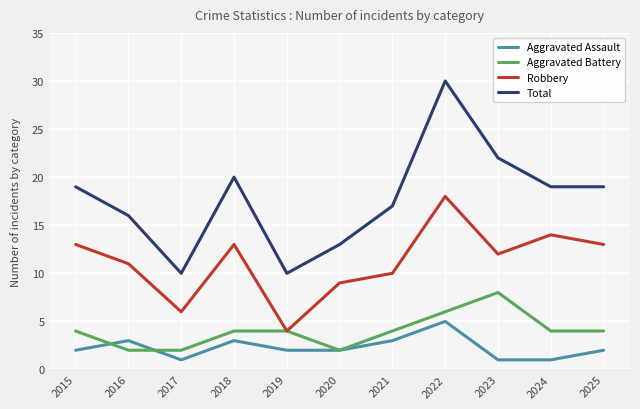

What are all the series names shown in the legend?

Aggravated Assault, Aggravated Battery, Robbery, Total